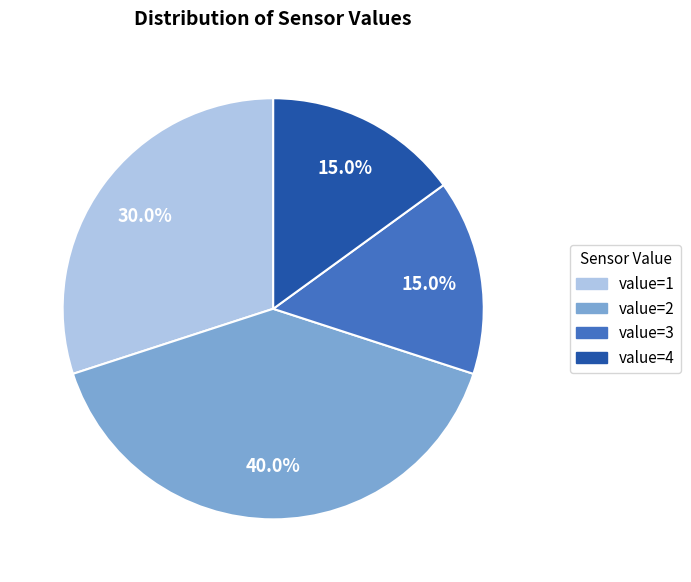

What portion of the pie excludes value=2?

60.0%